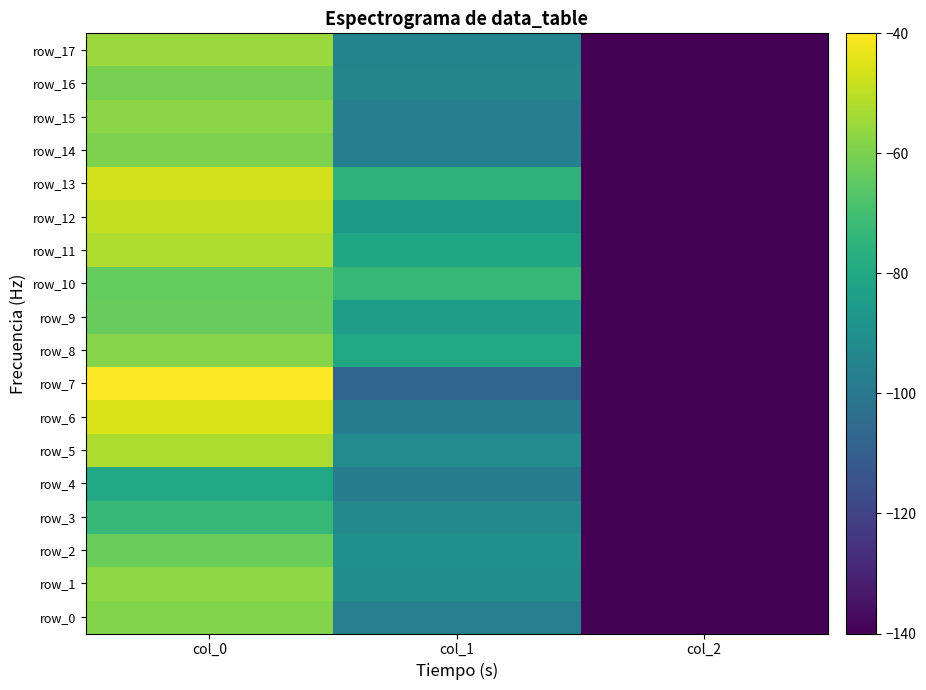

Where does the row_1 series first go above -90?

col_0